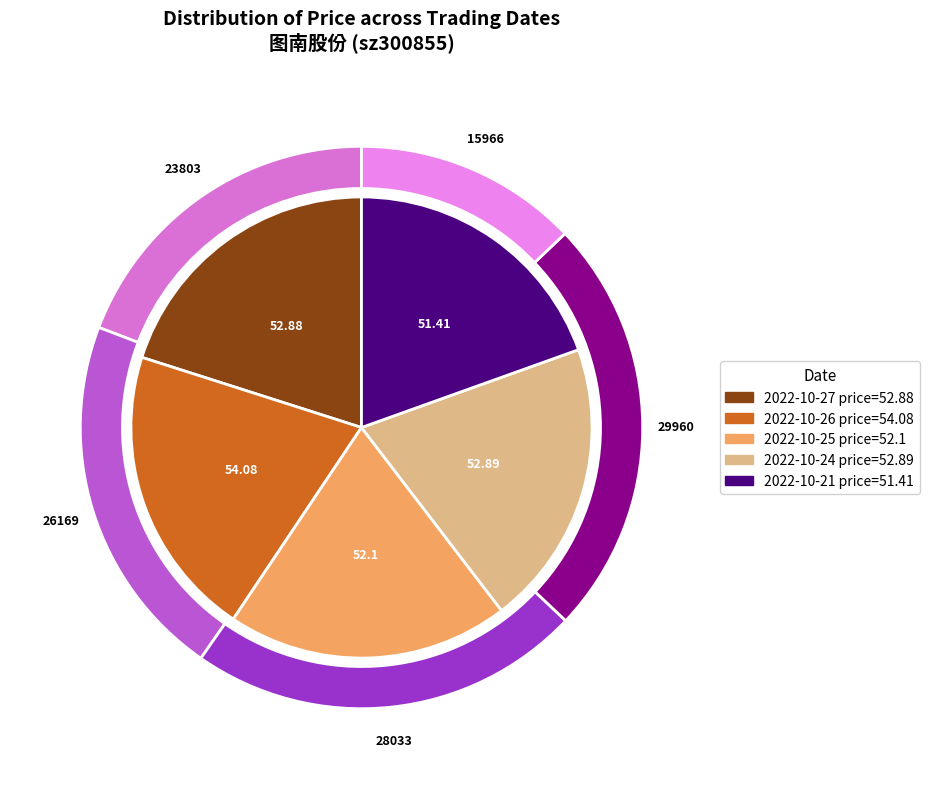

Does 2022-10-24 (29960) represent more than half of the total?

No